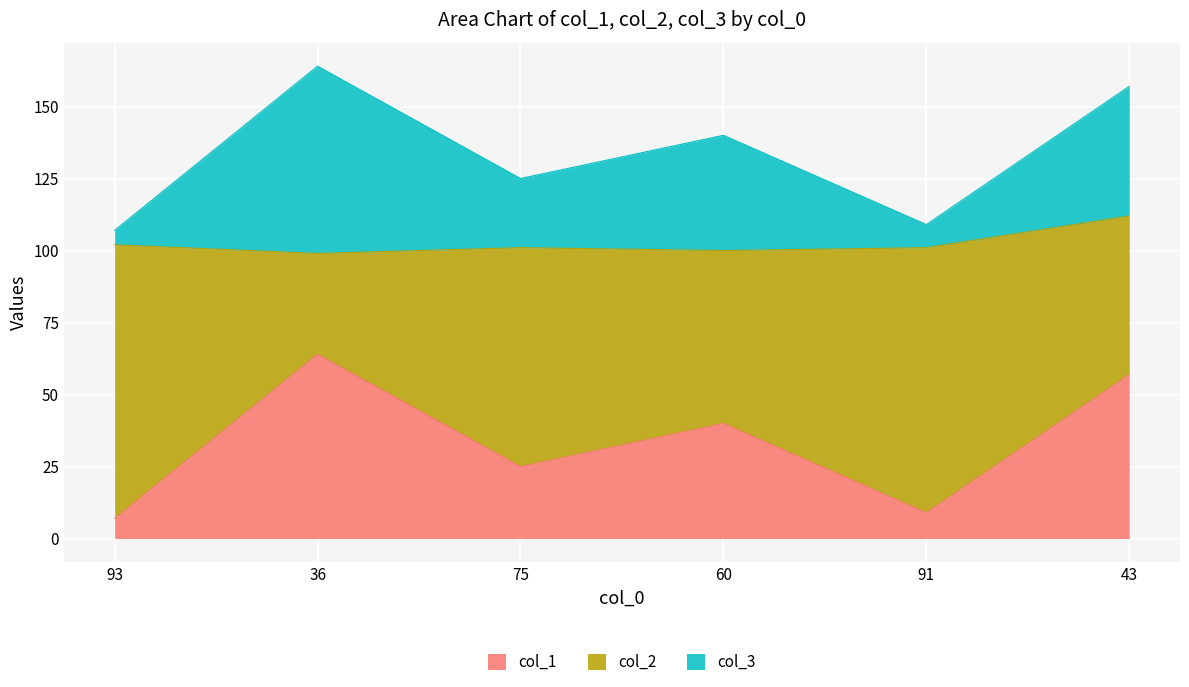

What is the label of the 1st point from the right?

43